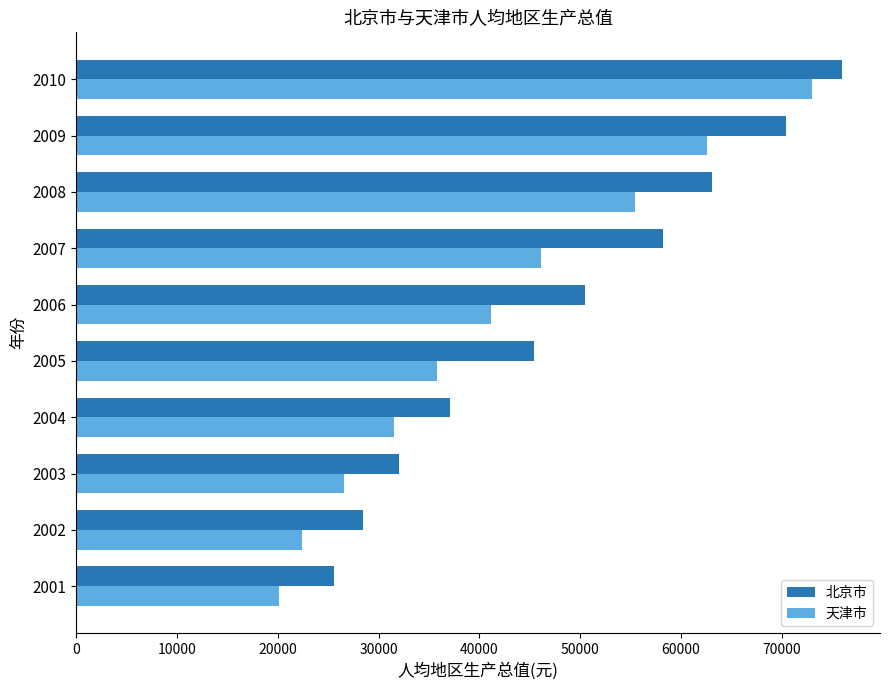

Which category has the highest value in the 北京市 series?

2010